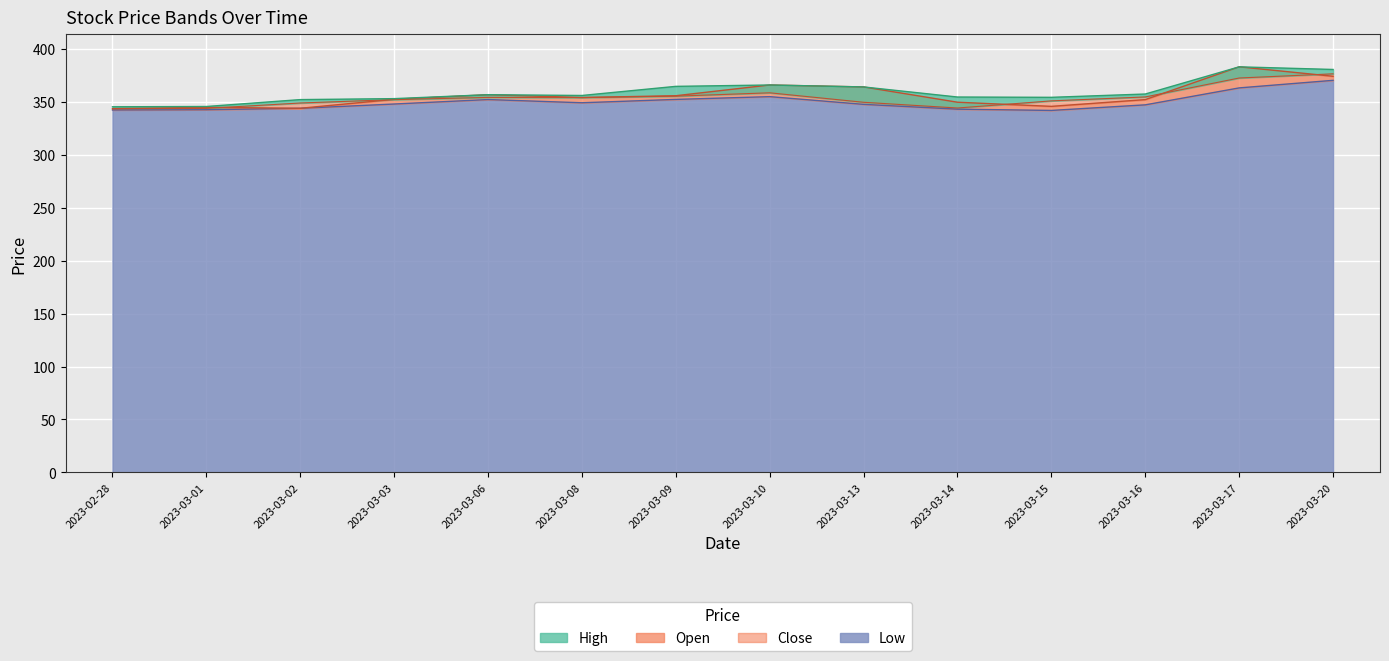

True or false: Open has a value of 195.6 at 2023-03-20.

False